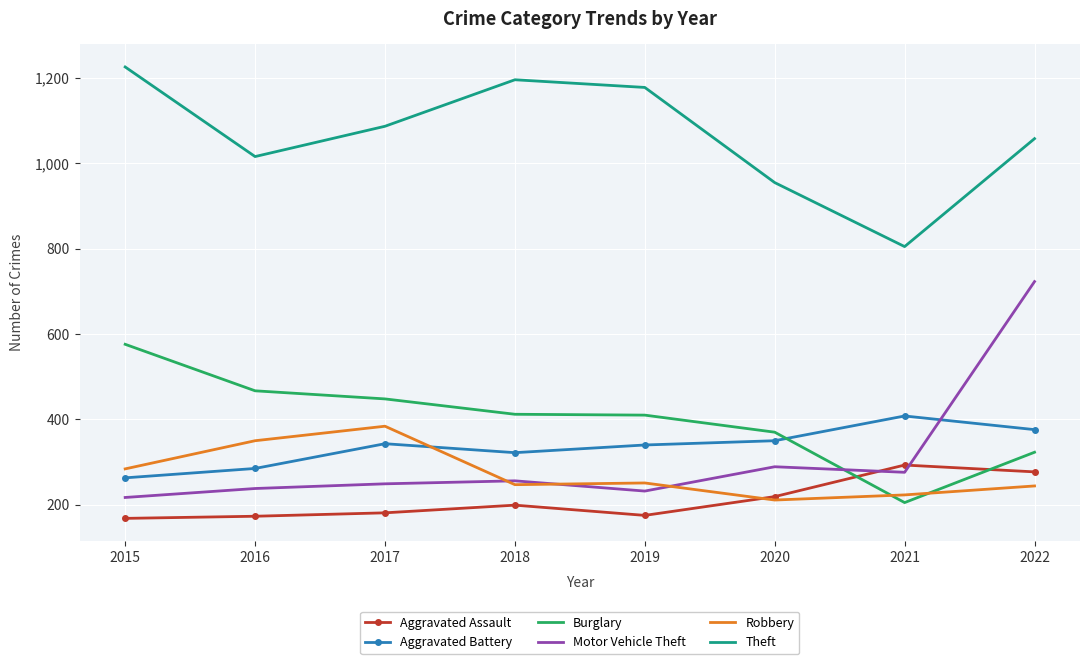

What is the difference between the highest and lowest values at 2022?

814